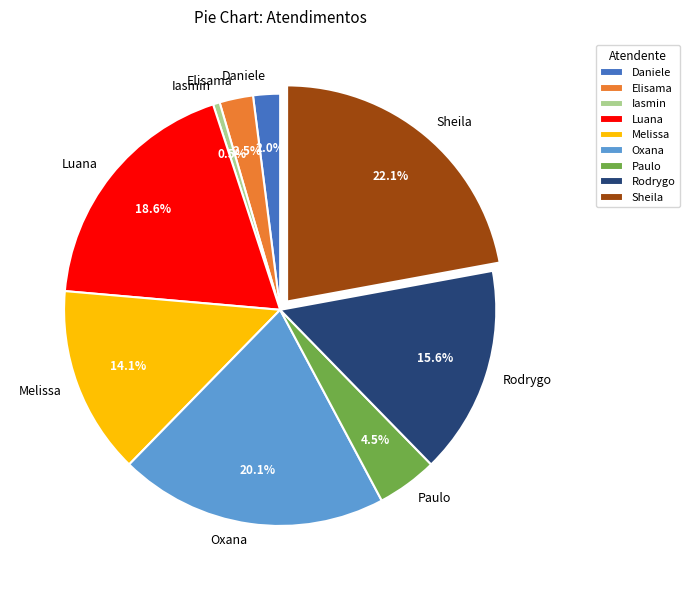

Is there any slice that represents more than half of the pie?

No